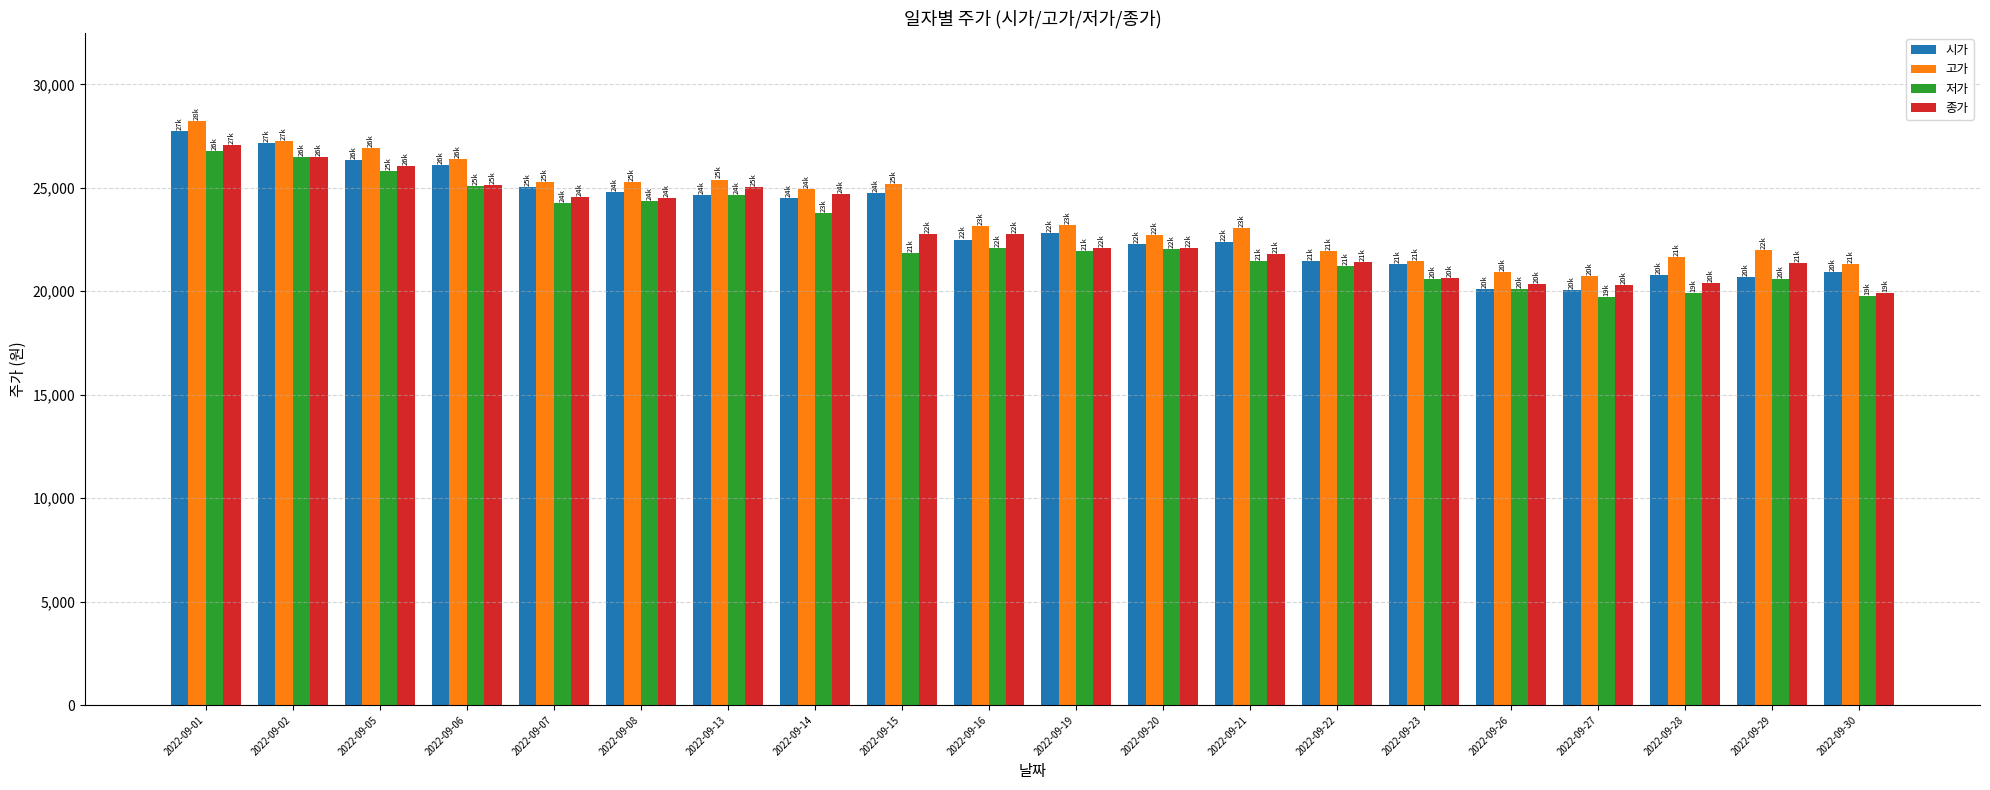

What is the average value of the 고가 series?

23855